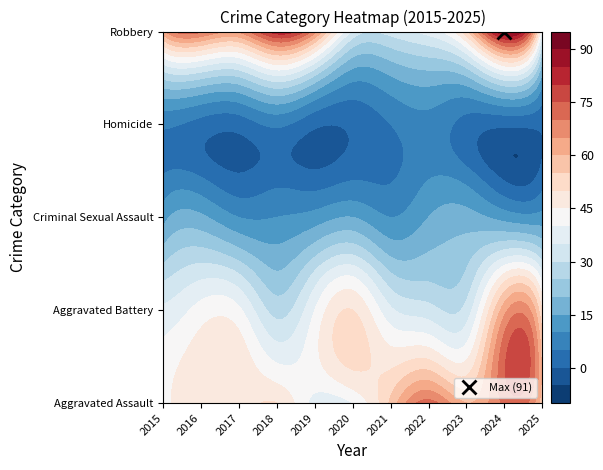

Which series changed the most between 2021 and 2024?

Robbery